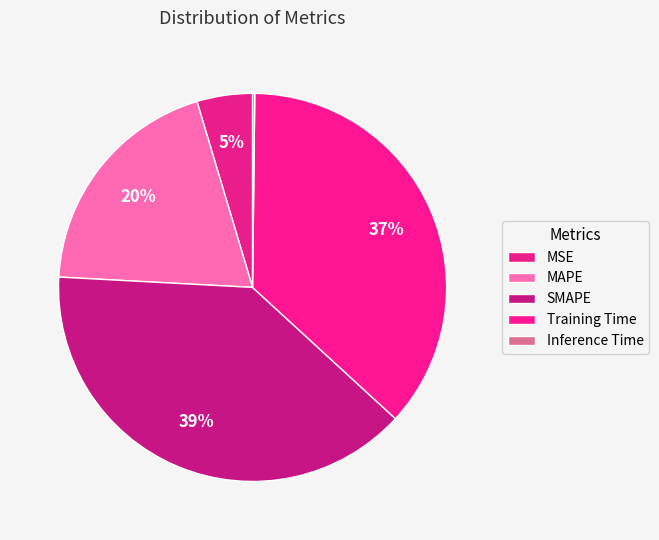

What percentage is the SMAPE slice, to the nearest percent?

39%